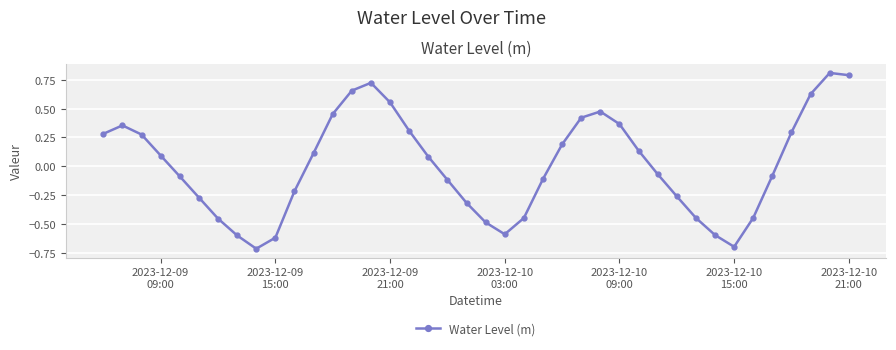

What is the greatest value displayed?

0.8